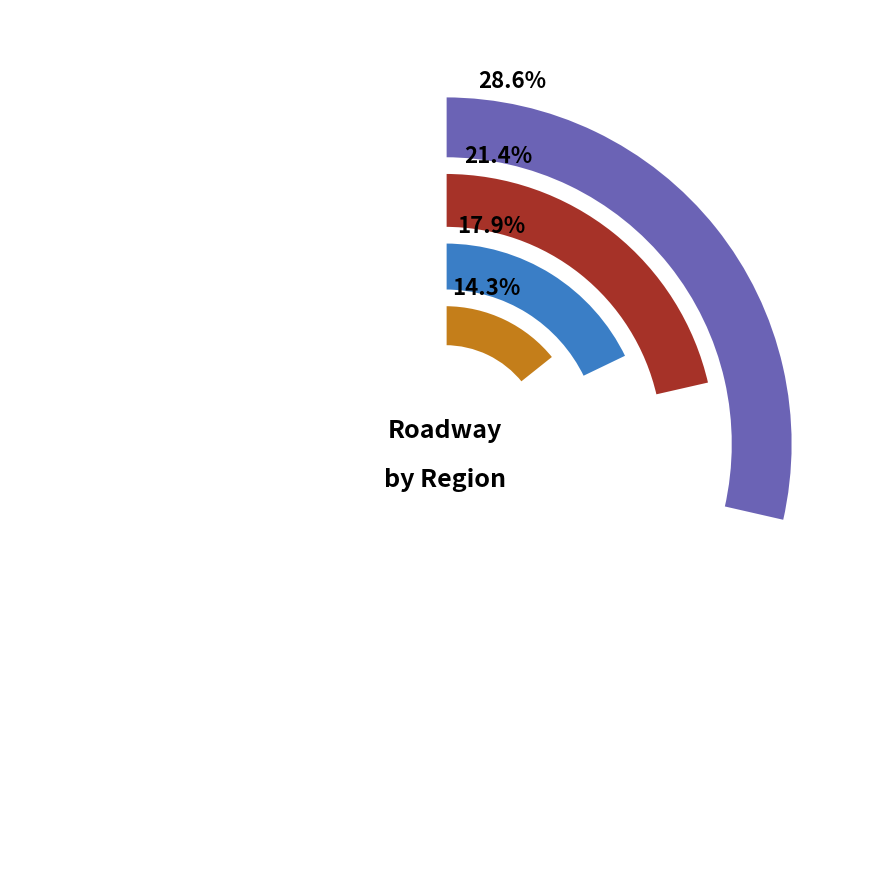

Do Asia and Australia together represent more than half of the pie?

No